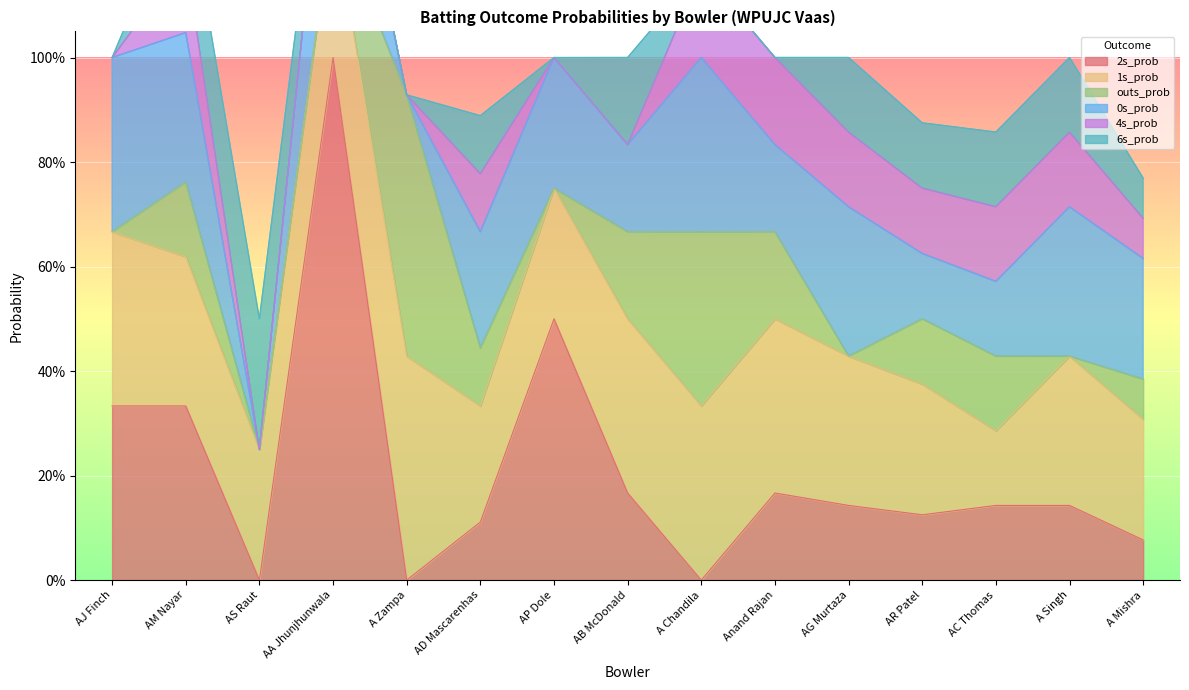

What is the label of the 13th point from the left?

AC Thomas